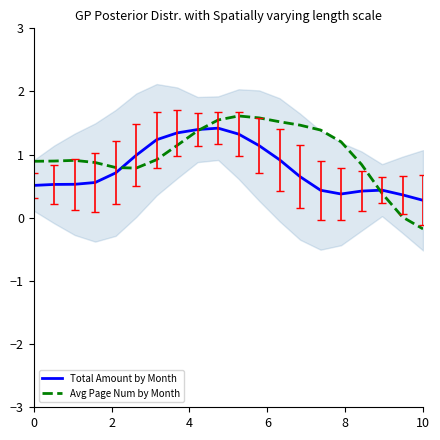

What is the maximum value for Total Amount by Month?

1.4